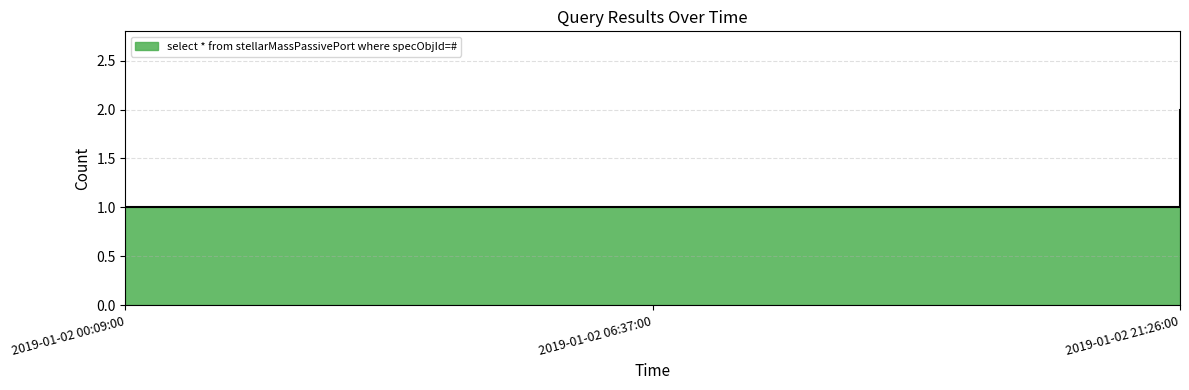

What is the maximum value shown in the chart?

2